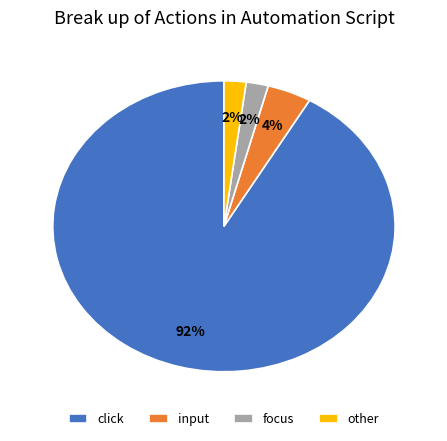

Which category has the biggest portion of the pie?

click